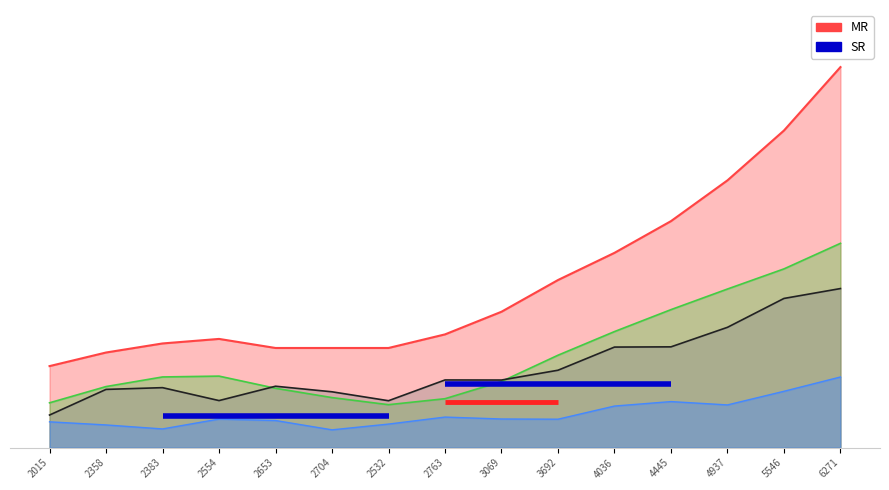

What is the label of the 10th point from the left?

3692